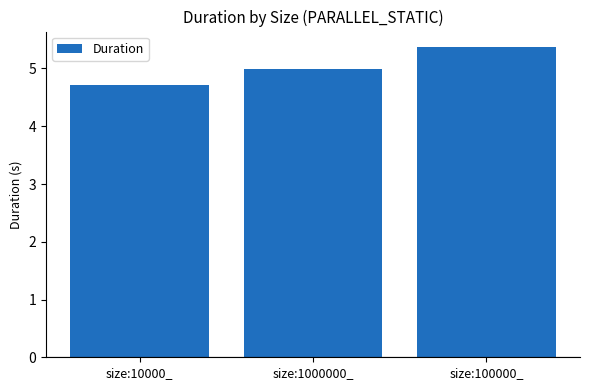

What is the difference between the second highest and minimum values?

0.3